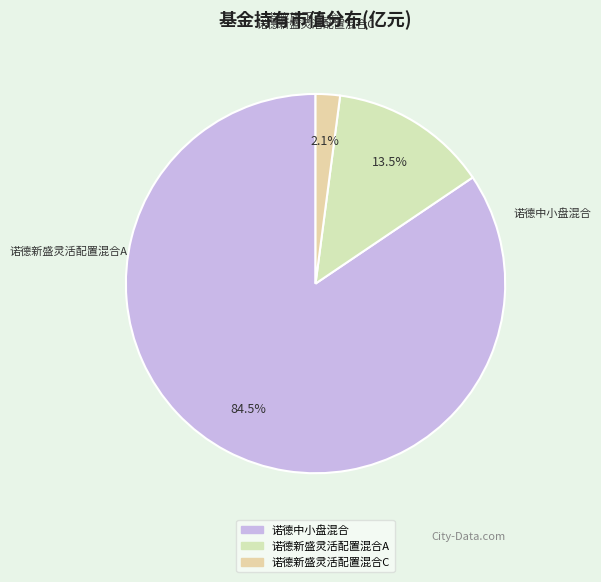

To the nearest percent, what is the difference between the largest and smallest slice percentages?

82%